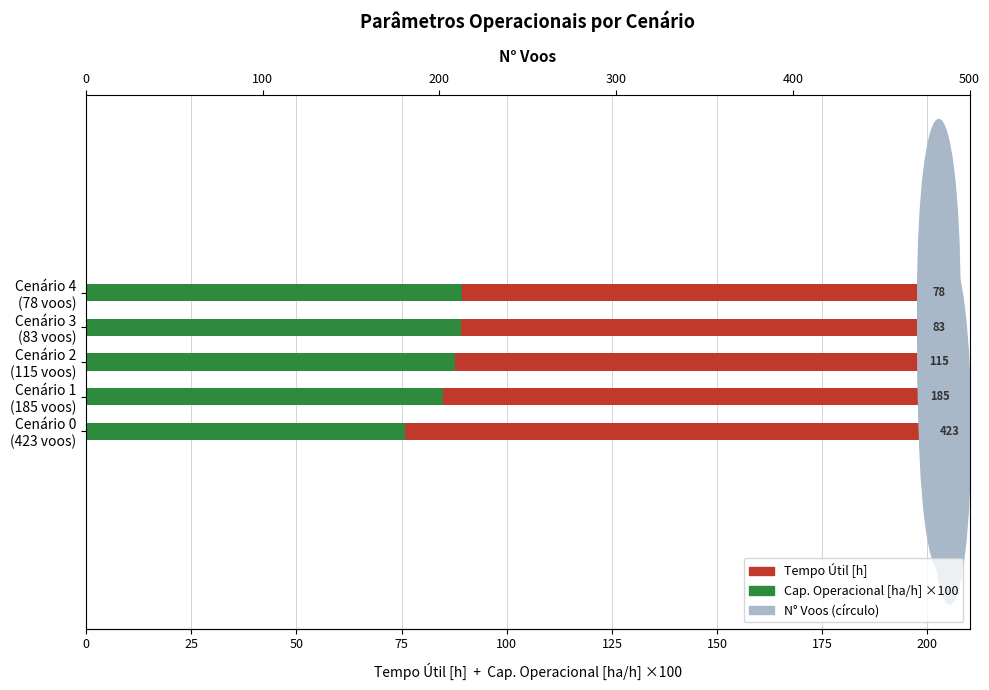

Reading right to left, transcribe all the data shown in this chart.

Cap. Operacional [ha/h] ×100: 89.4	89.2	87.8	84.8	75.9
Tempo Útil [h]: 109.3	109.5	110.9	114.2	125.4